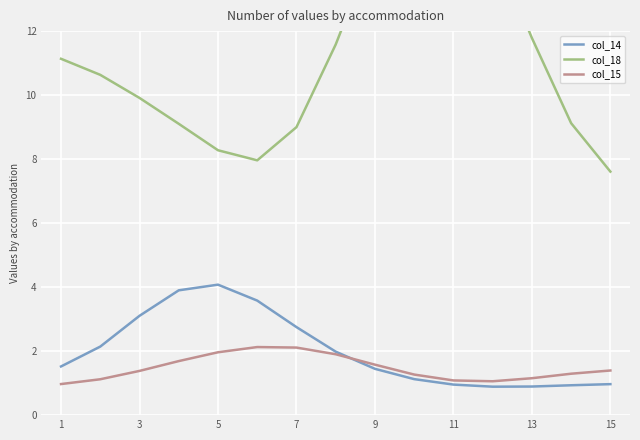

What is the value of the col_14 point at the 6th from the left?

3.6